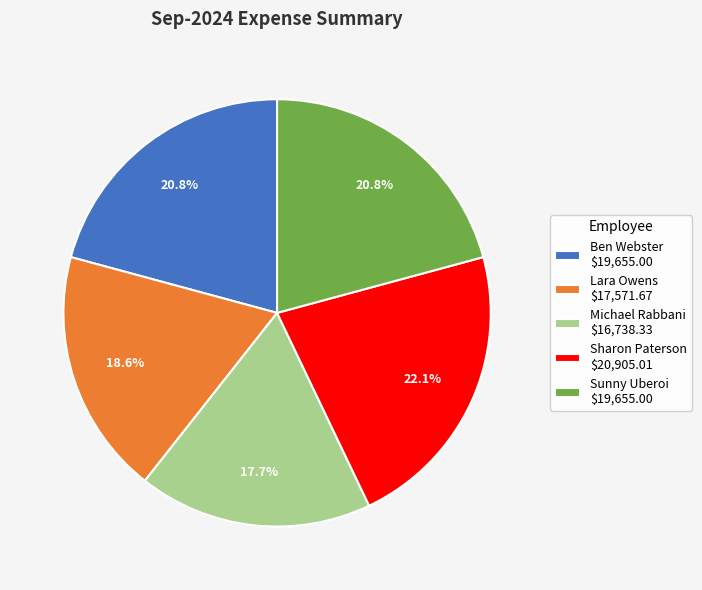

True or false: Sharon Paterson accounts for 14% of the total.

False